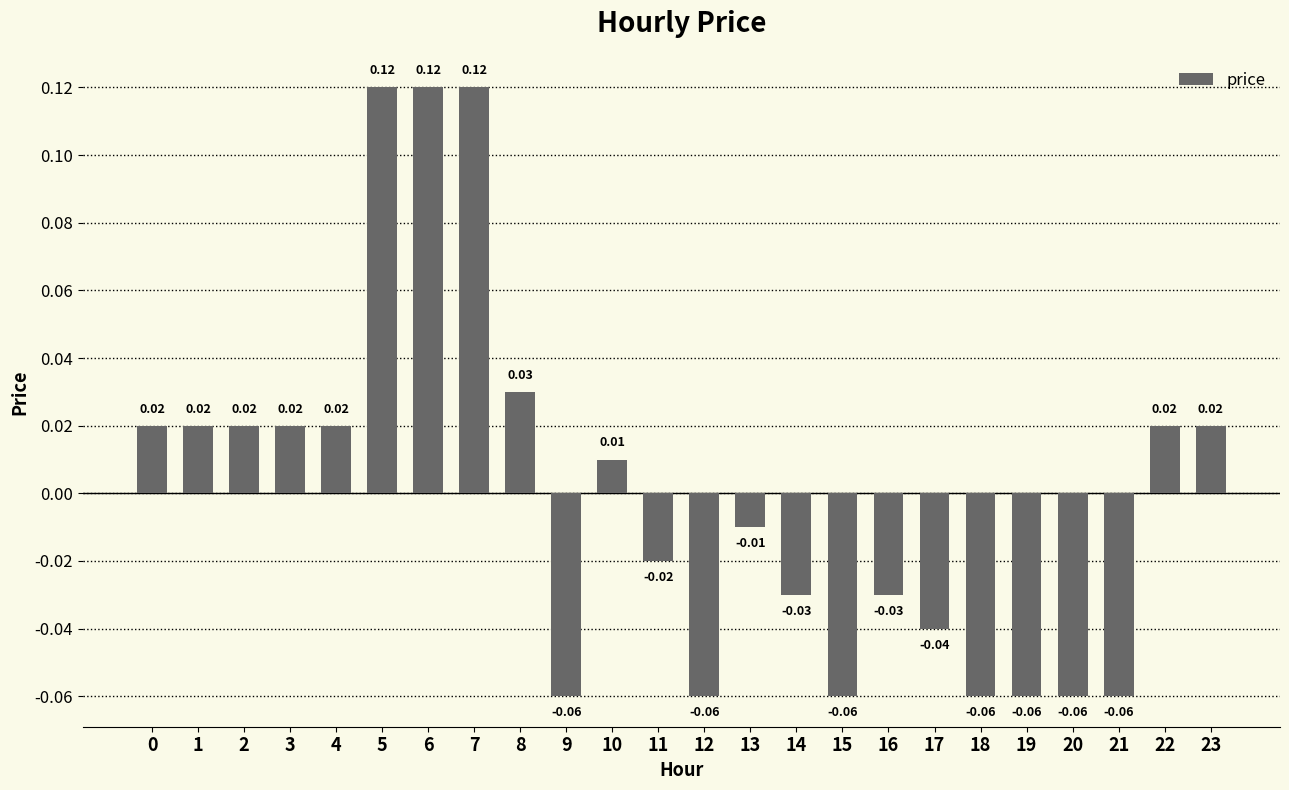

Between 15 and 3, which is larger?

3